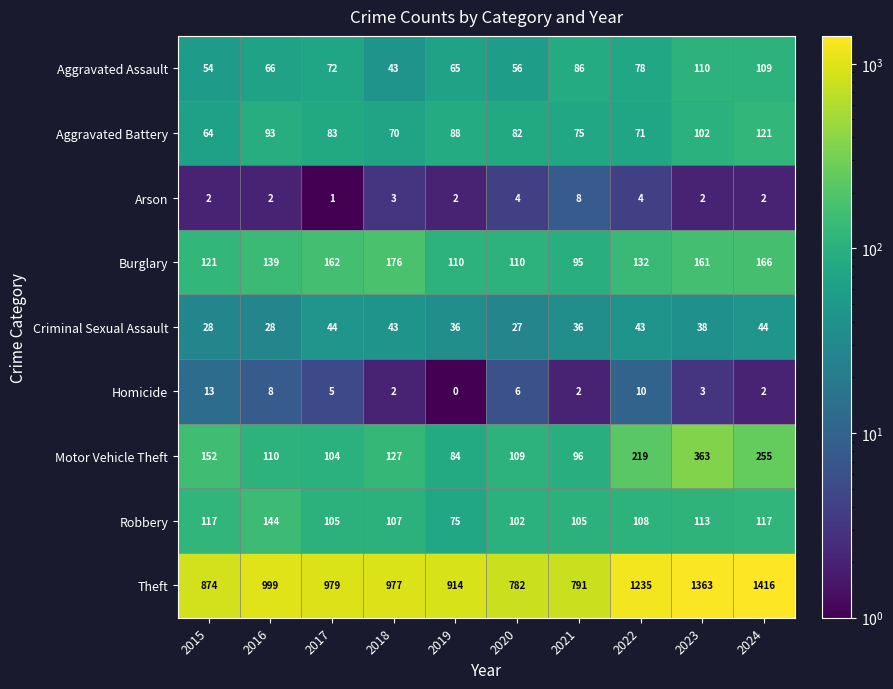

Where is Robbery nearest to the value 109?

2022